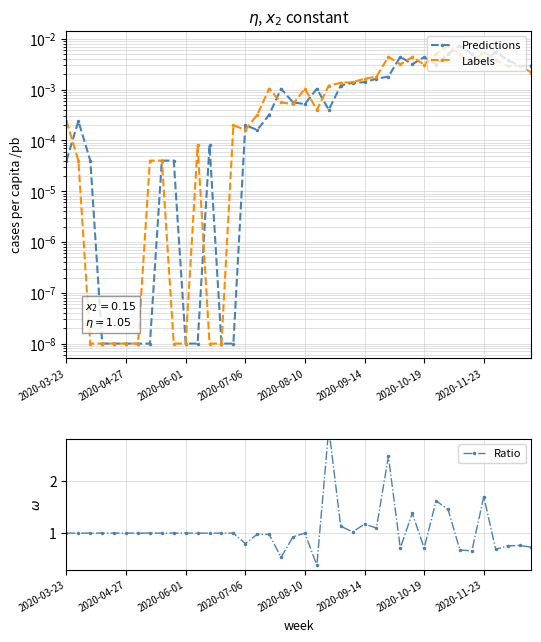

Reading right to left, what are all the values shown in this chart?

Predictions: 0.0	0.0	0.0	0.0	0.0	0.0	0.0	0.0	0.0	0.0	0.0	0.0	0.0	0.0	0.0	0.0	0.0	0.0	0.0	0.0	0.0	0.0	0.0	0.0	0.0	0.0	0.0	0.0	0.0	0.0	0.0	0.0	0.0	0.0	0.0	0.0	0.0	0.0	0.0	0.0
Labels: 0.0	0.0	0.0	0.0	0.0	0.0	0.0	0.0	0.0	0.0	0.0	0.0	0.0	0.0	0.0	0.0	0.0	0.0	0.0	0.0	0.0	0.0	0.0	0.0	0.0	0.0	0.0	0.0	0.0	0.0	0.0	0.0	0.0	0.0	0.0	0.0	0.0	0.0	0.0	0.0
Ratio: 0.7	0.8	0.8	0.7	1.7	0.7	0.7	1.5	1.6	0.7	1.4	0.7	2.5	1.1	1.2	1.0	1.1	3.0	0.4	1.0	0.9	0.5	1.0	1.0	0.8	1.0	1.0	1.0	1.0	1.0	1.0	1.0	1.0	1.0	1.0	1.0	1.0	1.0	1.0	1.0